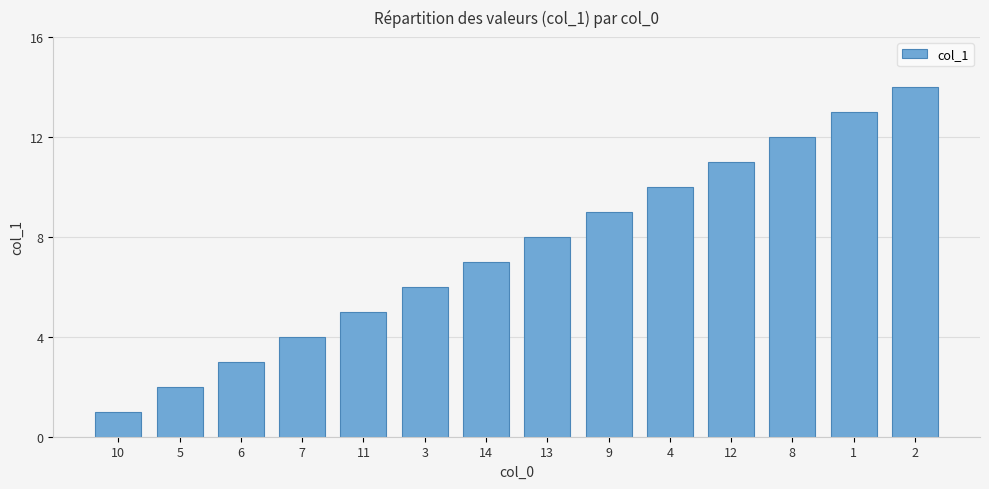

What is the difference between the maximum and minimum values?

13